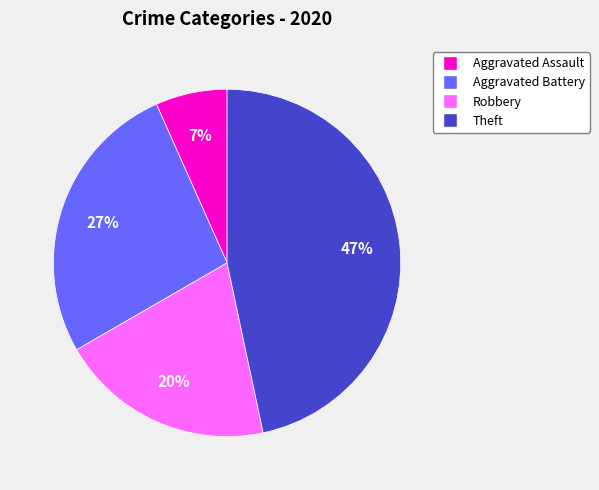

What is the smallest slice in the pie chart?

Aggravated Assault